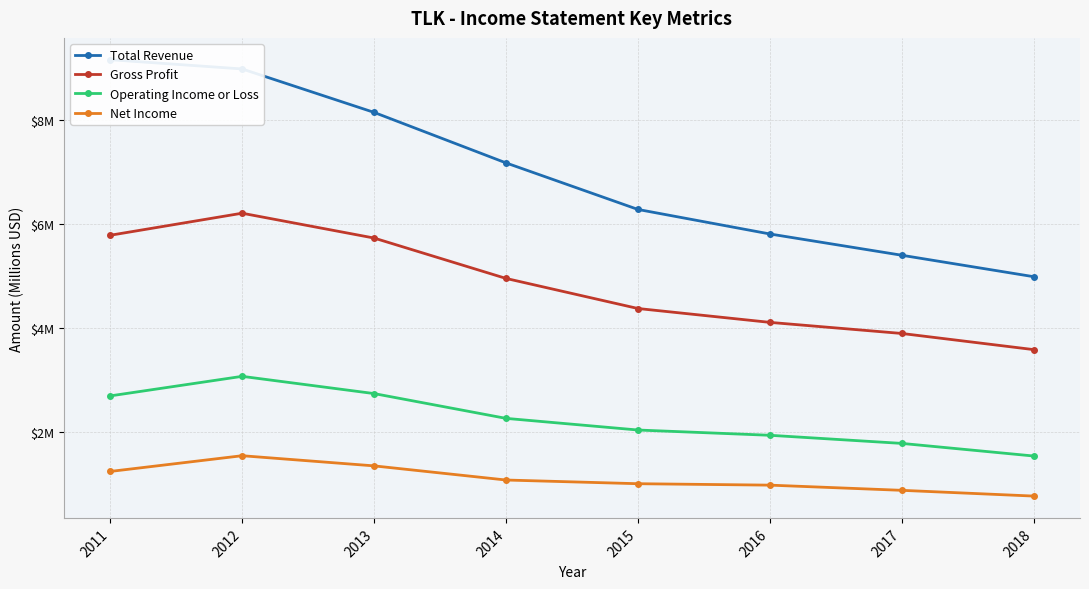

True or false: Operating Income or Loss and Net Income cross at least once.

False